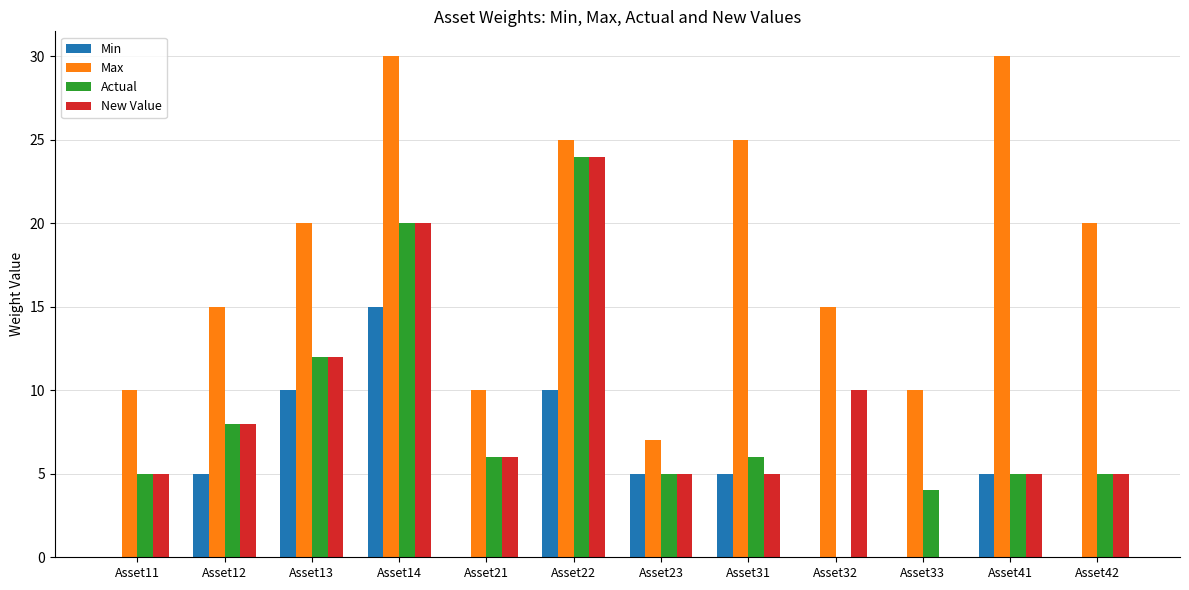

Does the chart contain stacked bars?

No